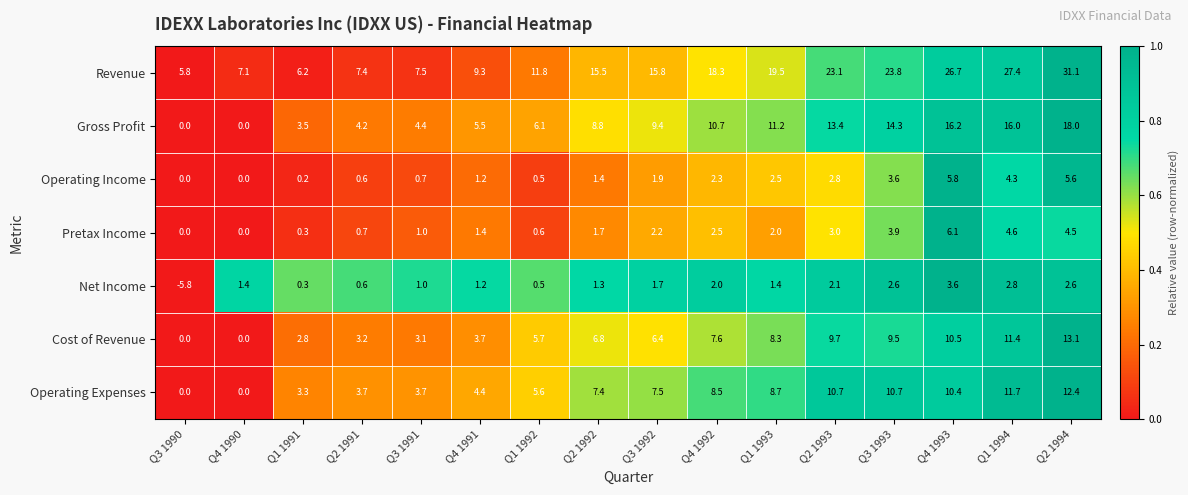

At how many categories does at least one series exceed 0?

16